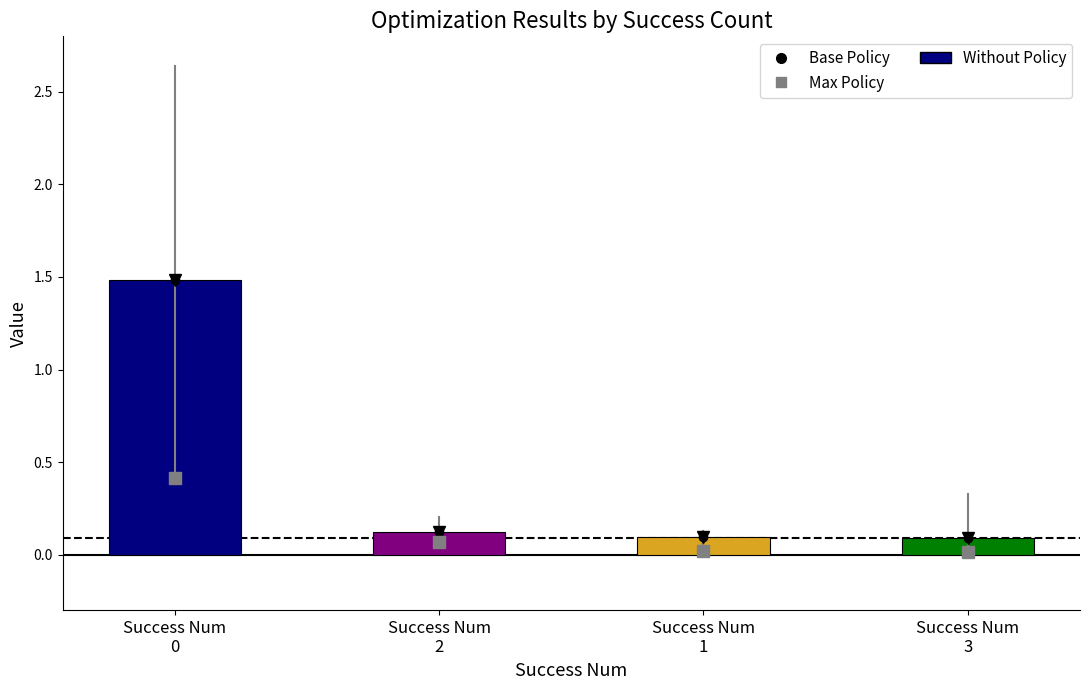

What is the maximum value shown in the chart?

1.5